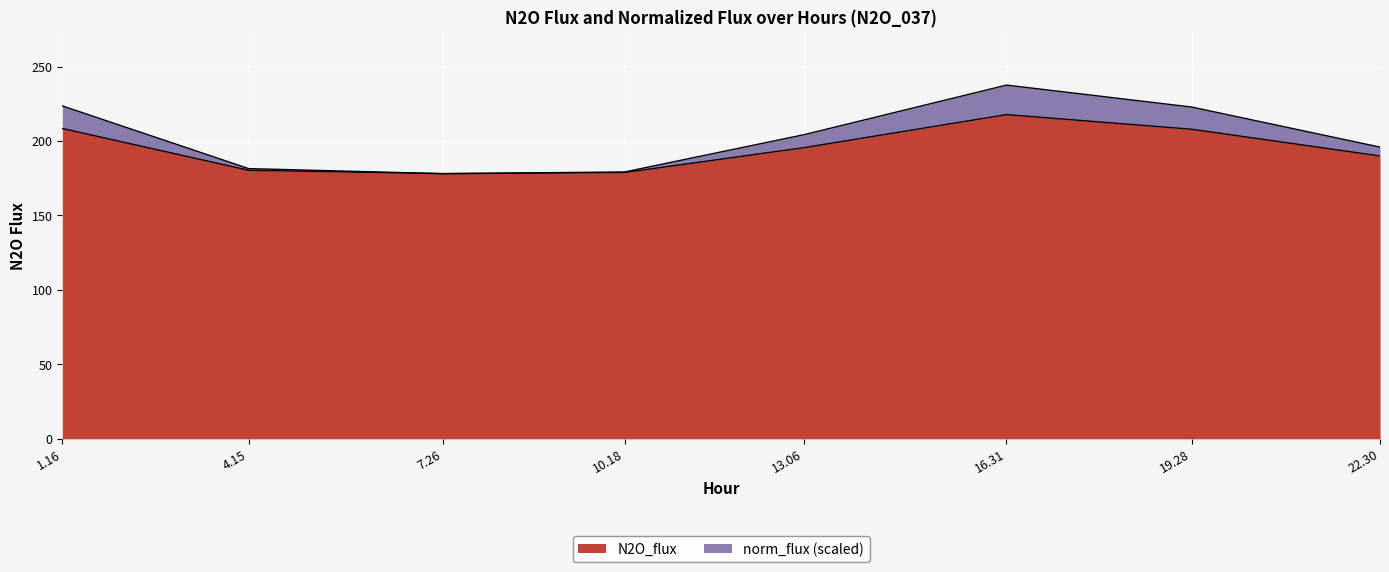

Does the chart display data point markers on the line(s)?

No